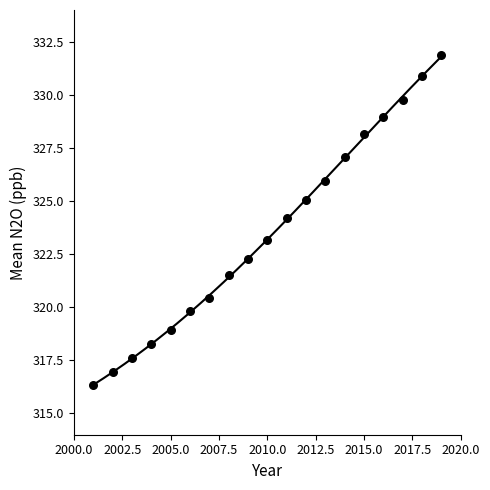

What is the range of X values (max minus min)?

18.0